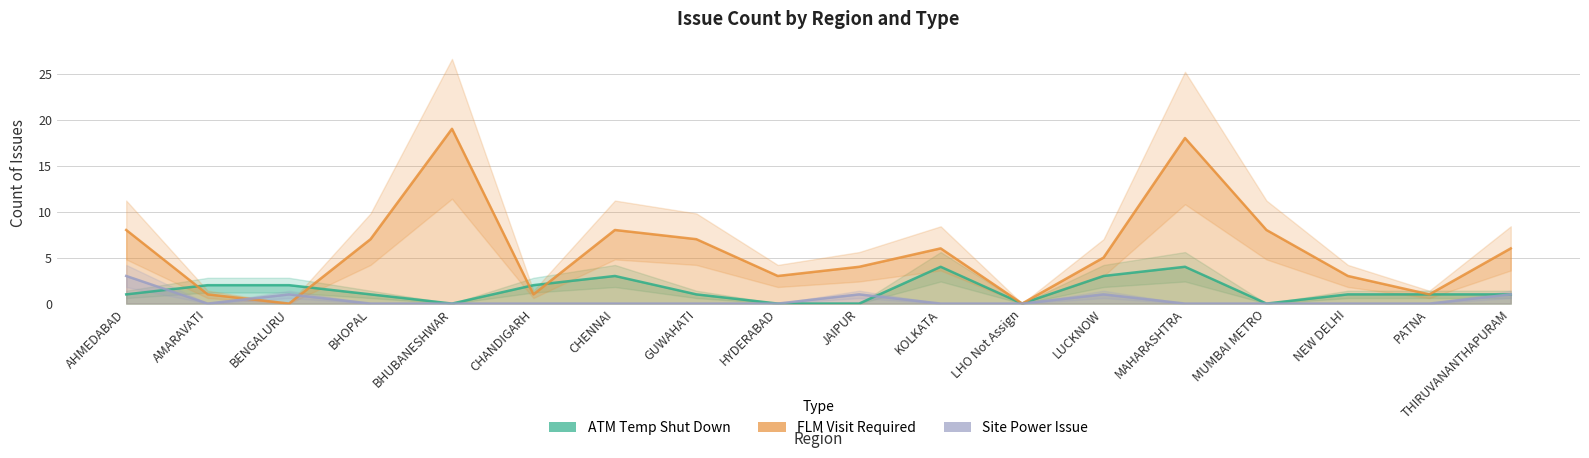

Is this an area chart (filled region under the line)?

No